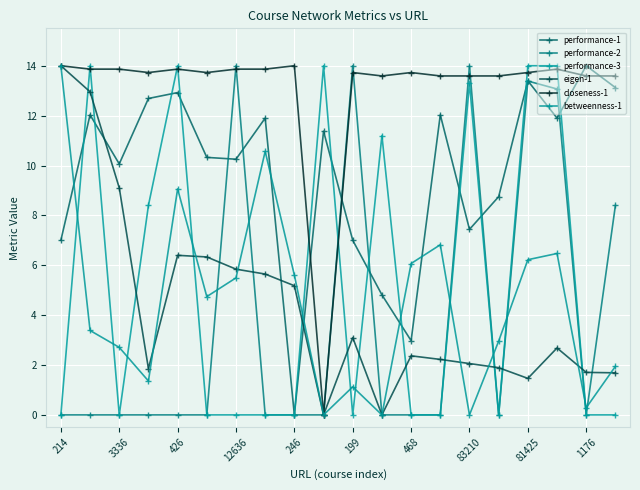

How many values in the performance-1 series exceed 11?

10